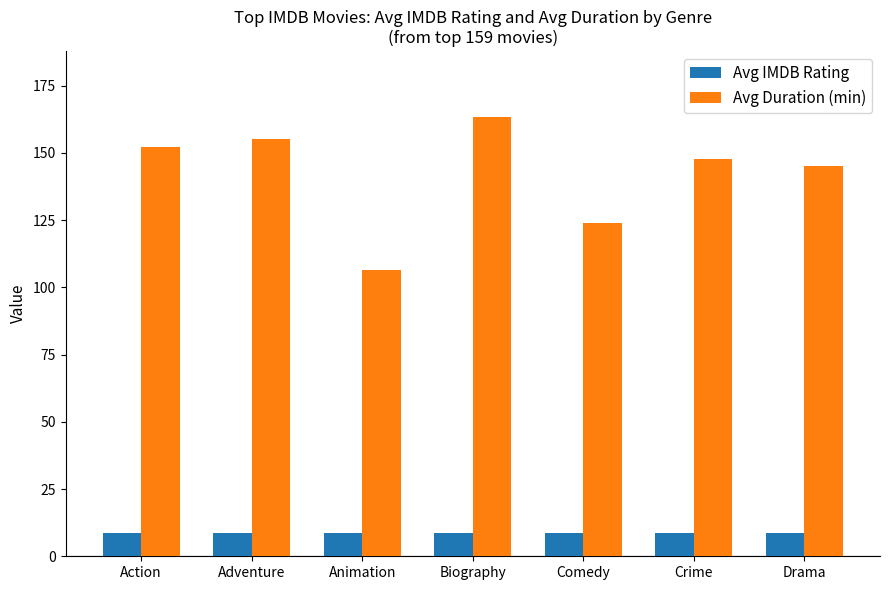

What is the highest value of the Avg IMDB Rating series?

8.7